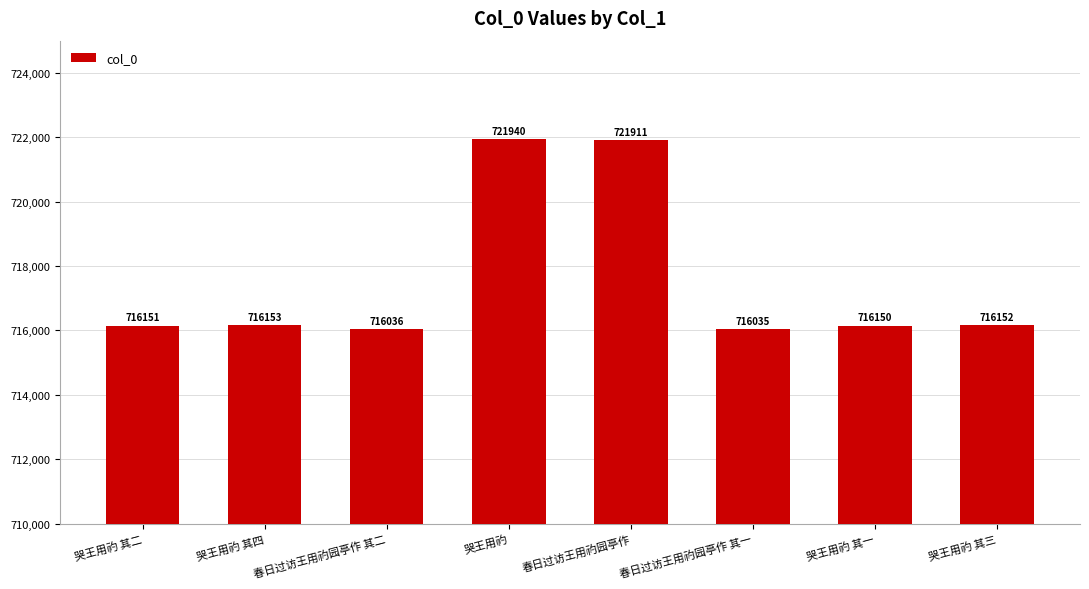

Reading left to right, extract all data points from this chart.

716151	716153	716036	721940	721911	716035	716150	716152